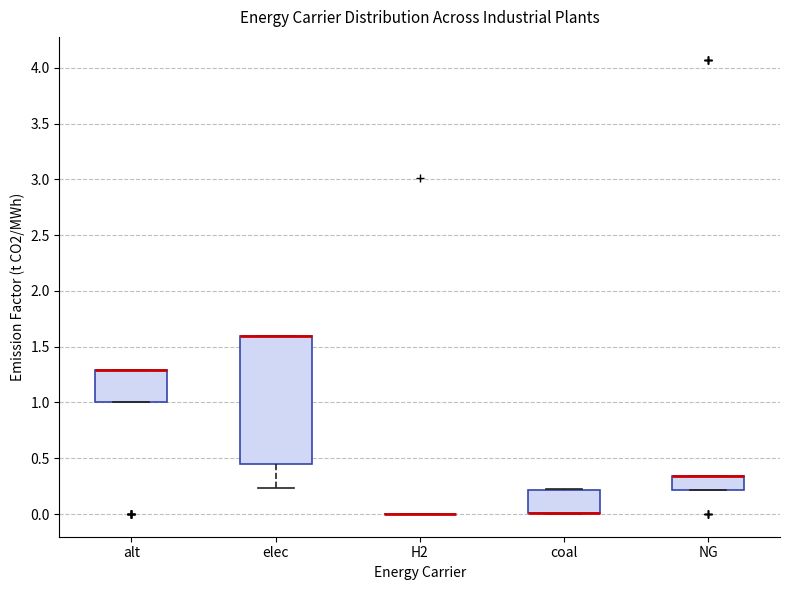

Which box is the tallest, from its lower edge to its upper edge?

elec